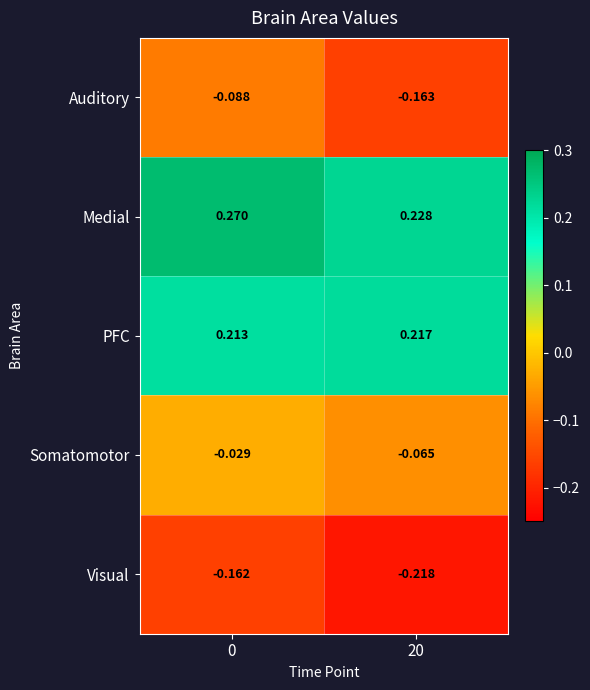

Which series has the largest total across all categories?

Medial